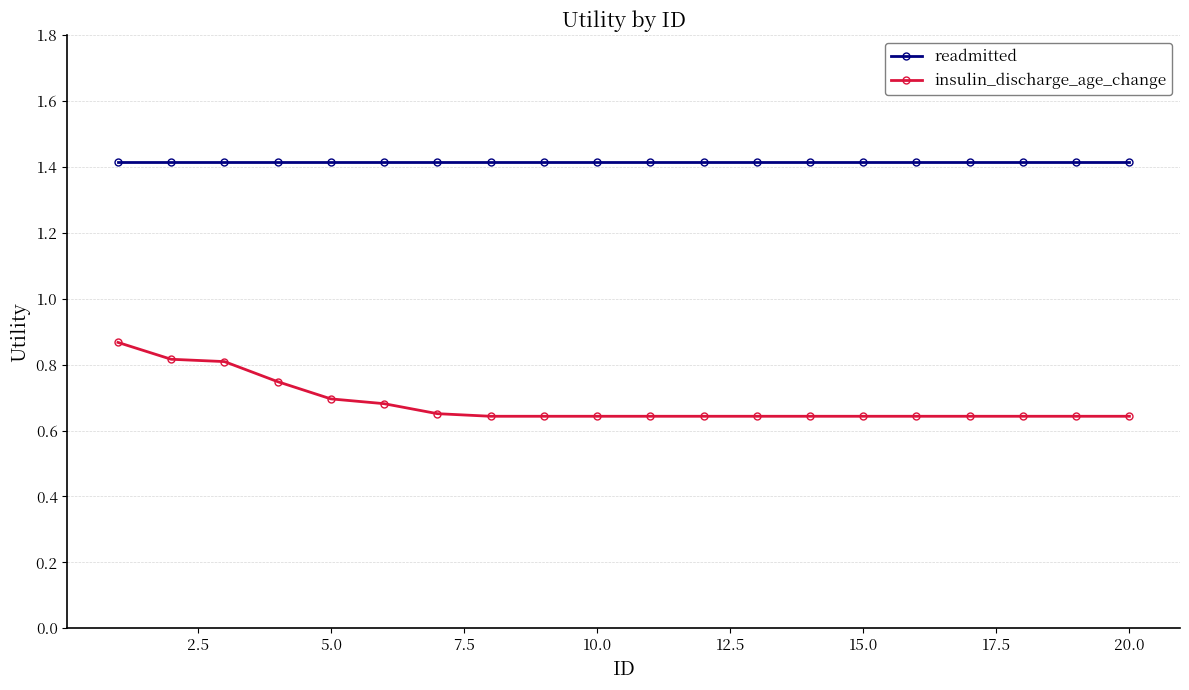

What is the sum of all insulin_discharge_age_change values?

13.6